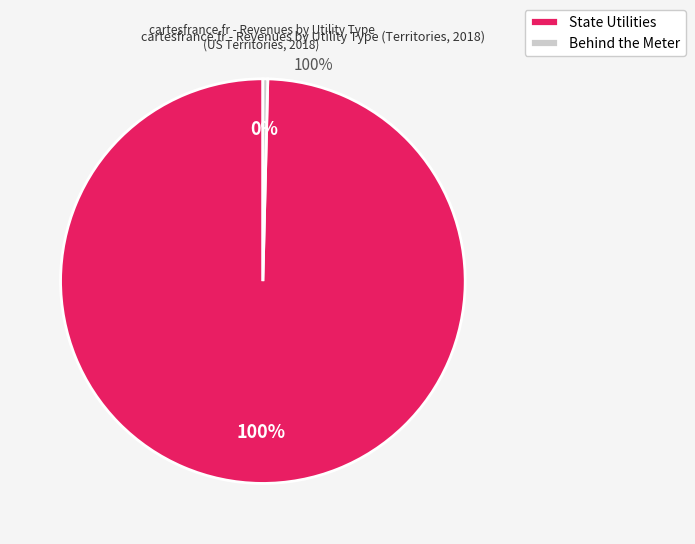

To the nearest percent, what is the average slice percentage?

50%